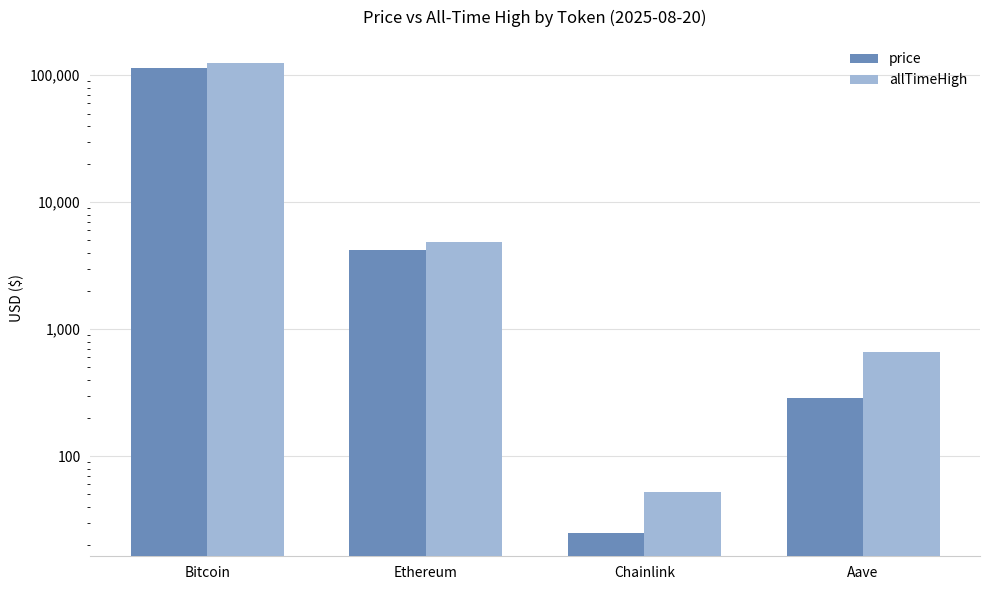

What is the label of the 4th bar from the right?

Bitcoin